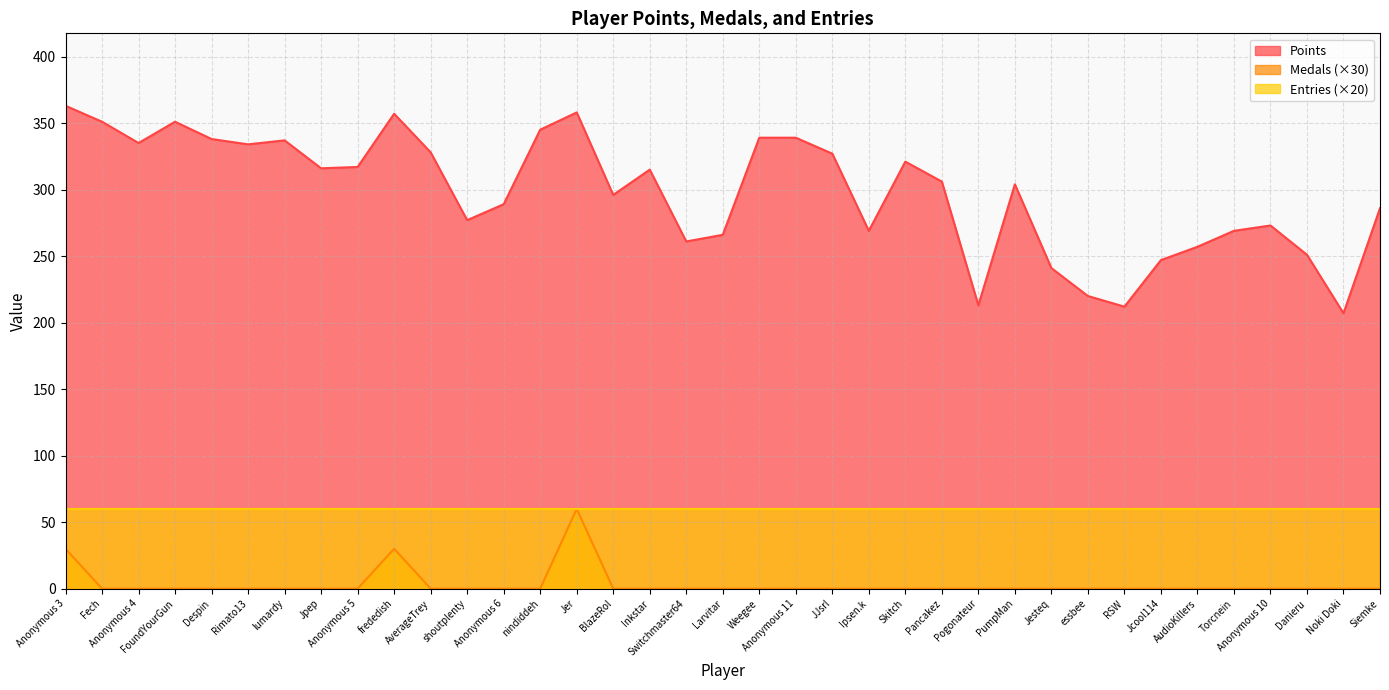

What is the greatest value displayed?

363